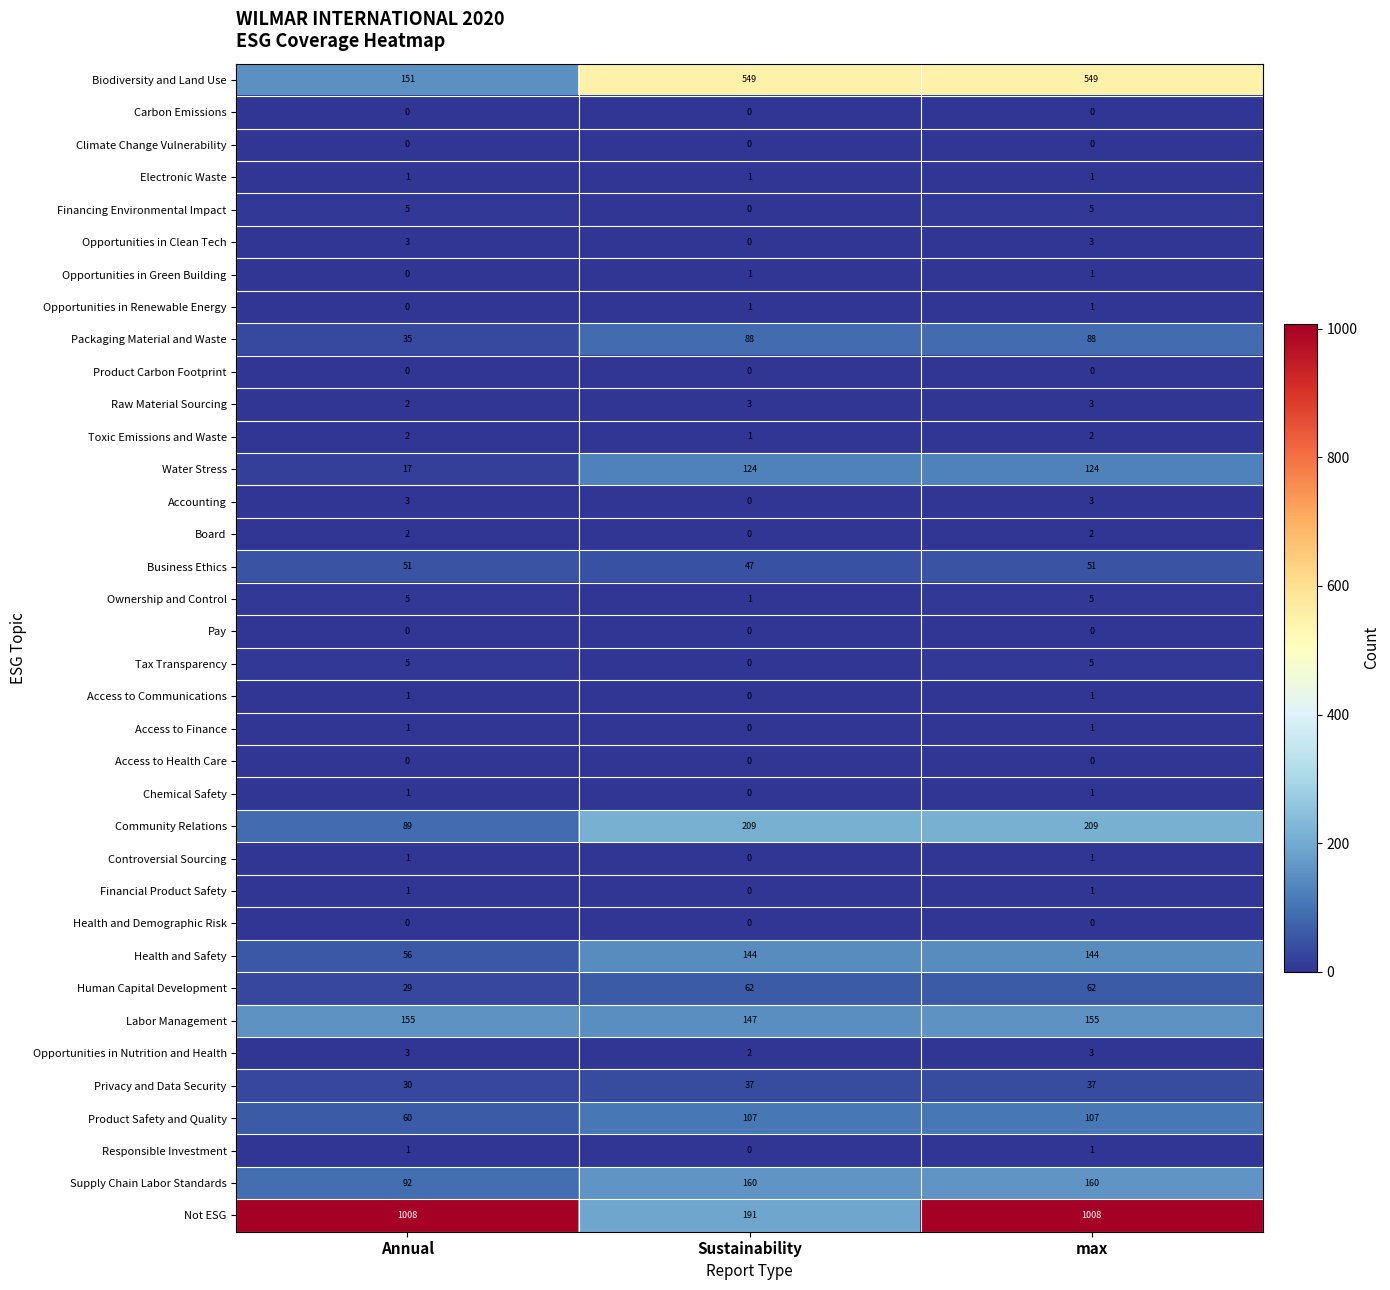

What is the difference between the highest and lowest values at max?

1008